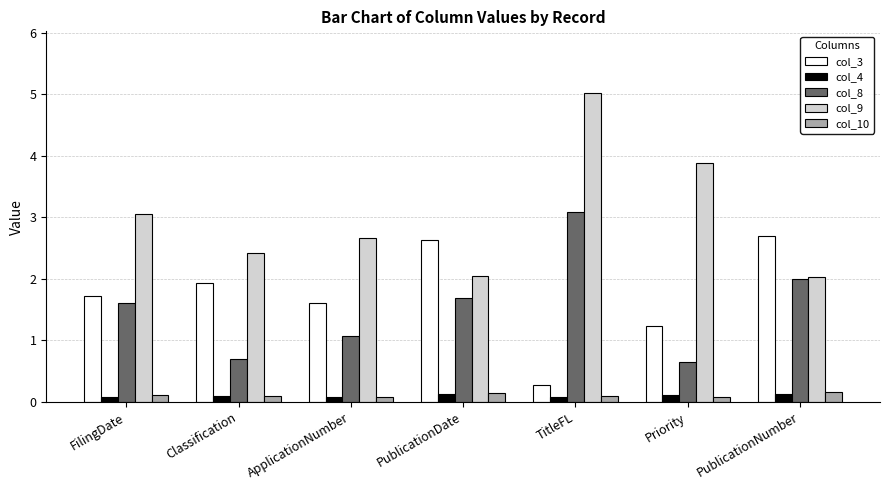

What is the difference between the highest and lowest values at PublicationDate?

2.5